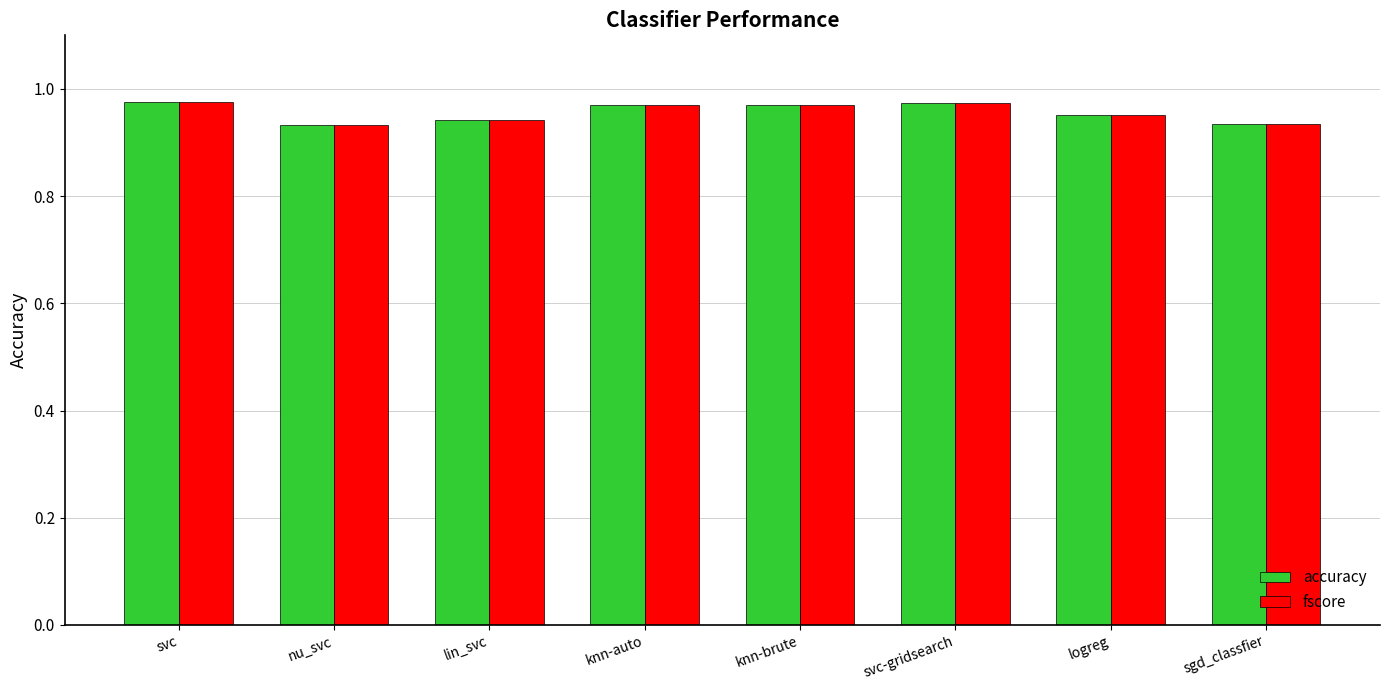

The value of accuracy at svc is 0.3. True or false?

False